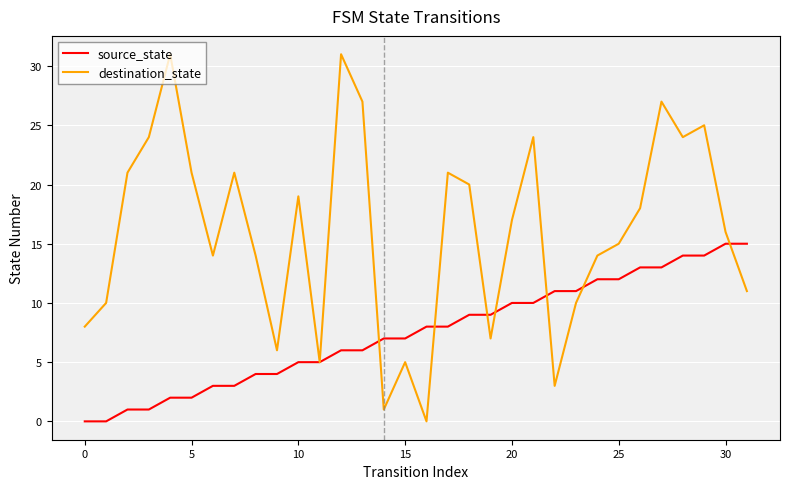

Which series has the largest range (max minus min)?

destination_state